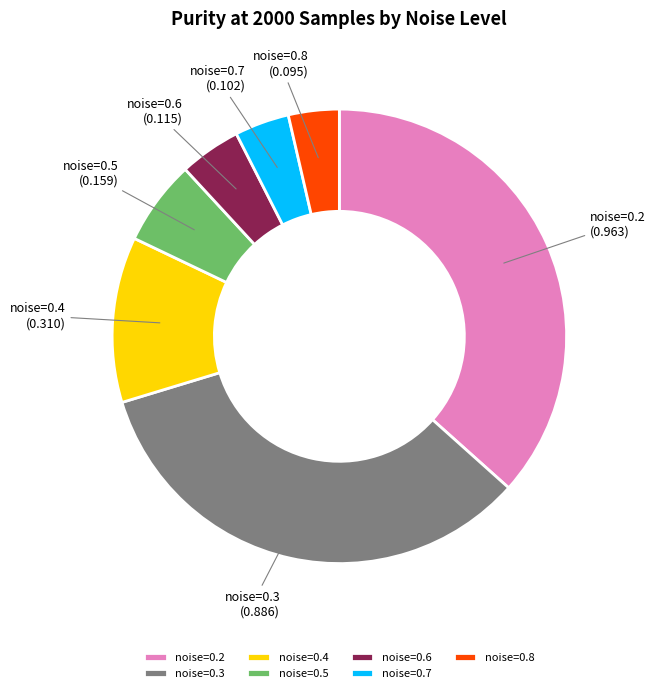

Is it true that noise=0.7 is 11% of the pie?

False